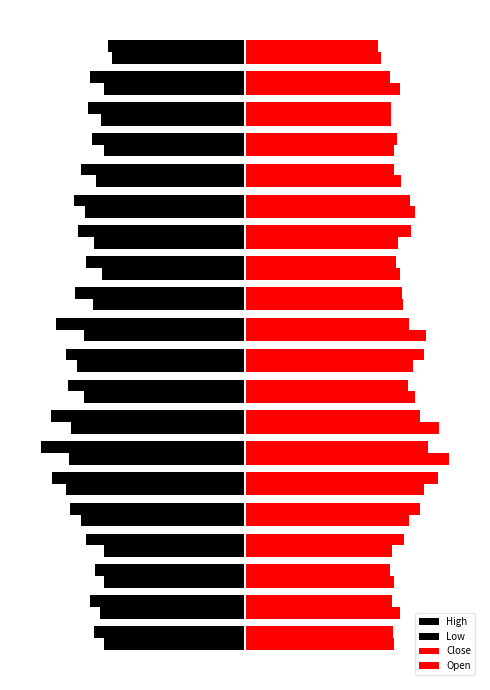

What are all the series names shown in the legend?

High, Low, Close, Open